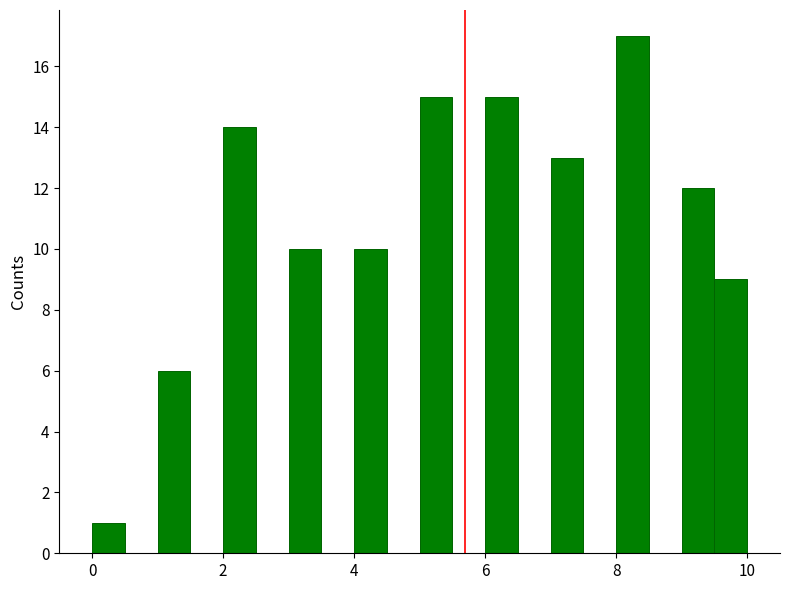

Around what value on the x-axis is the tallest bar? Give the approximate position of its centre, as read against the axis.

8.2